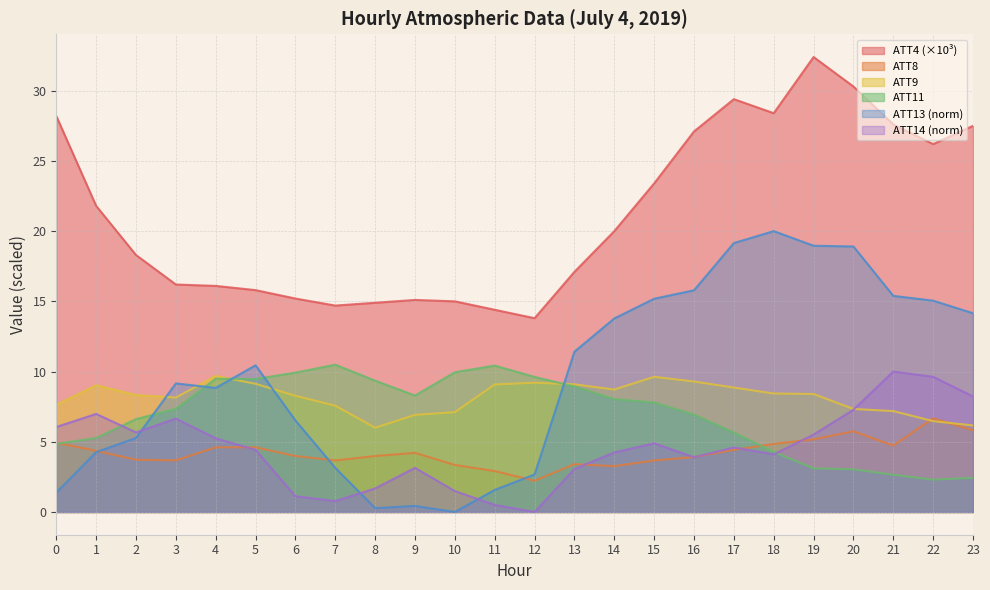

At how many categories does at least one series exceed 22?

10